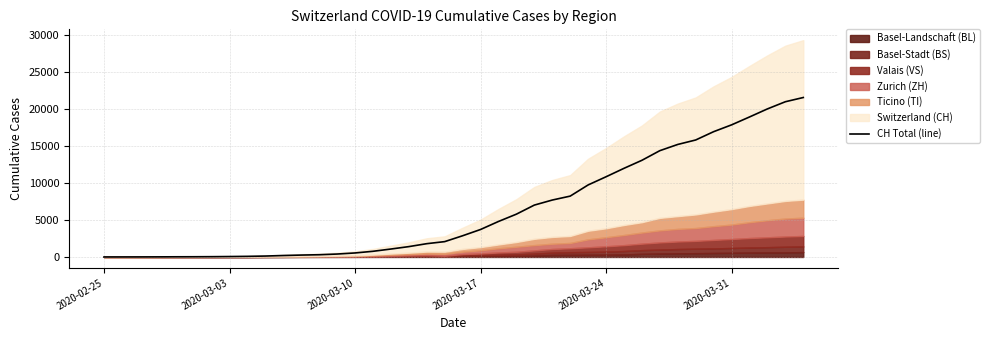

What is the value of the 25th point from the left?

7005